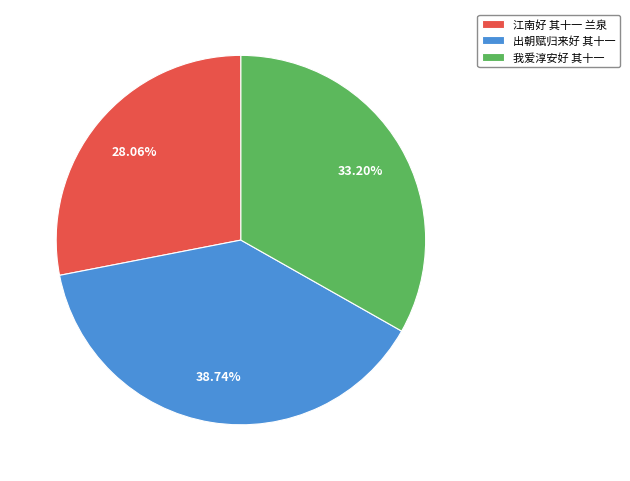

How much of the chart is everything except 我爱淳安好 其十一?

66.8%